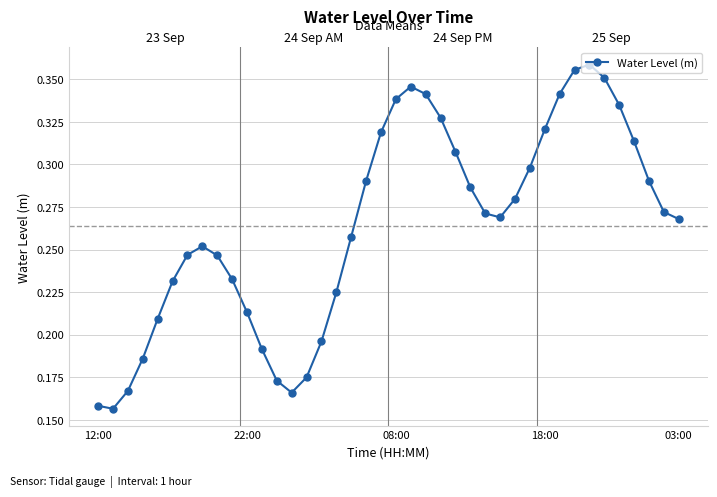

What is the sum of all values?

10.6